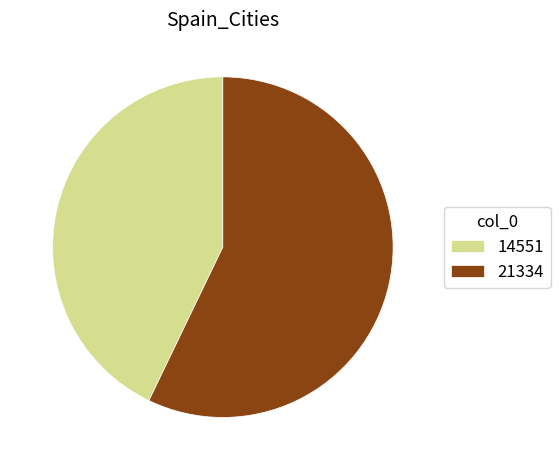

True or false: 21334 accounts for 49% of the total.

False